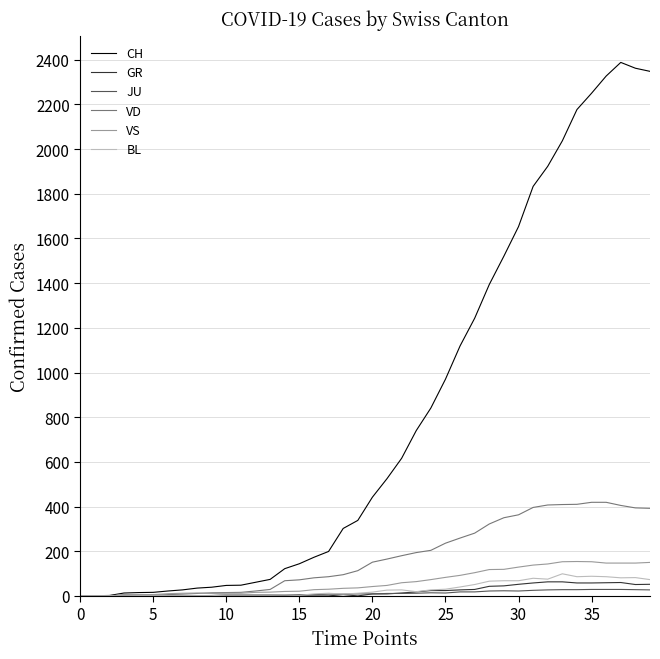

At how many categories does at least one series exceed 2074?

6